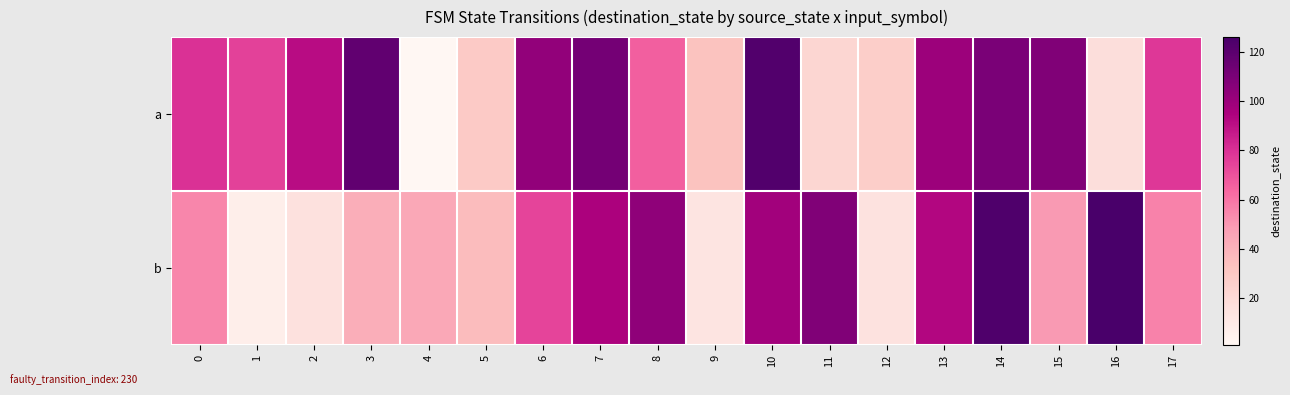

At which category is the sum across all series the highest?

14